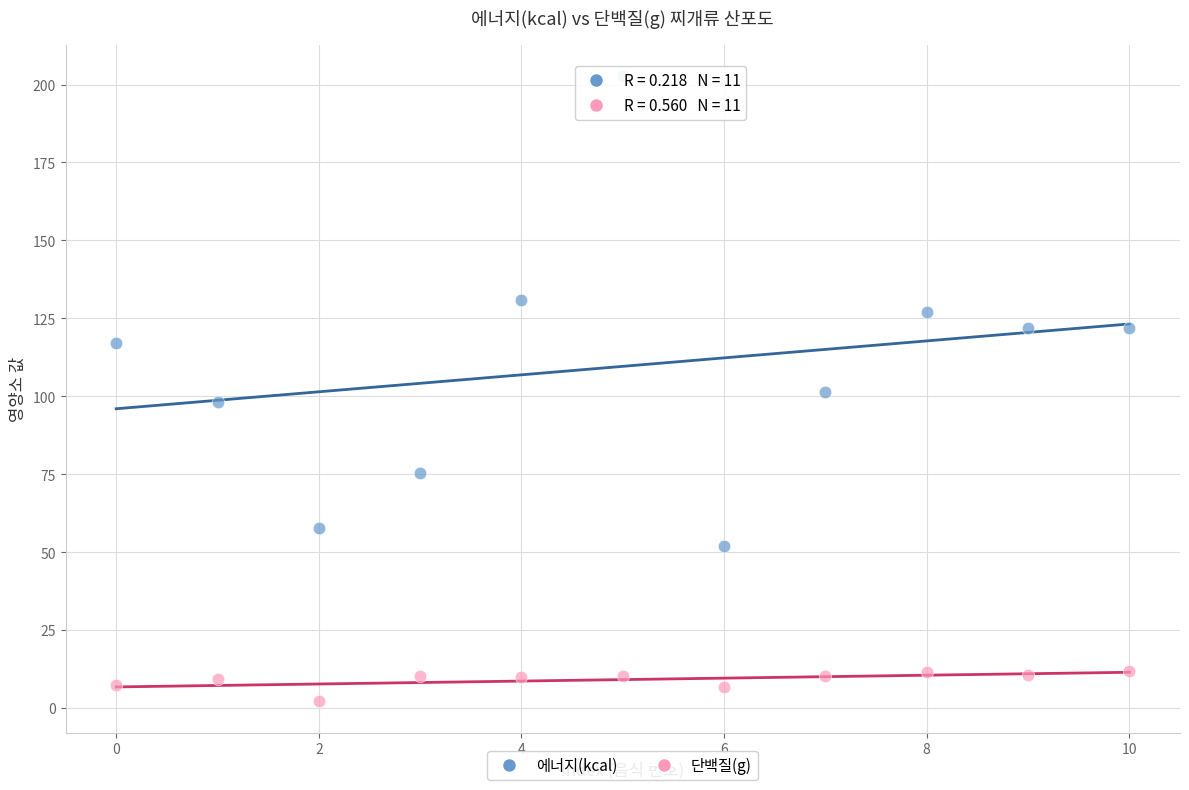

Across all data points, what is the range of Y values (max minus min)?

200.6